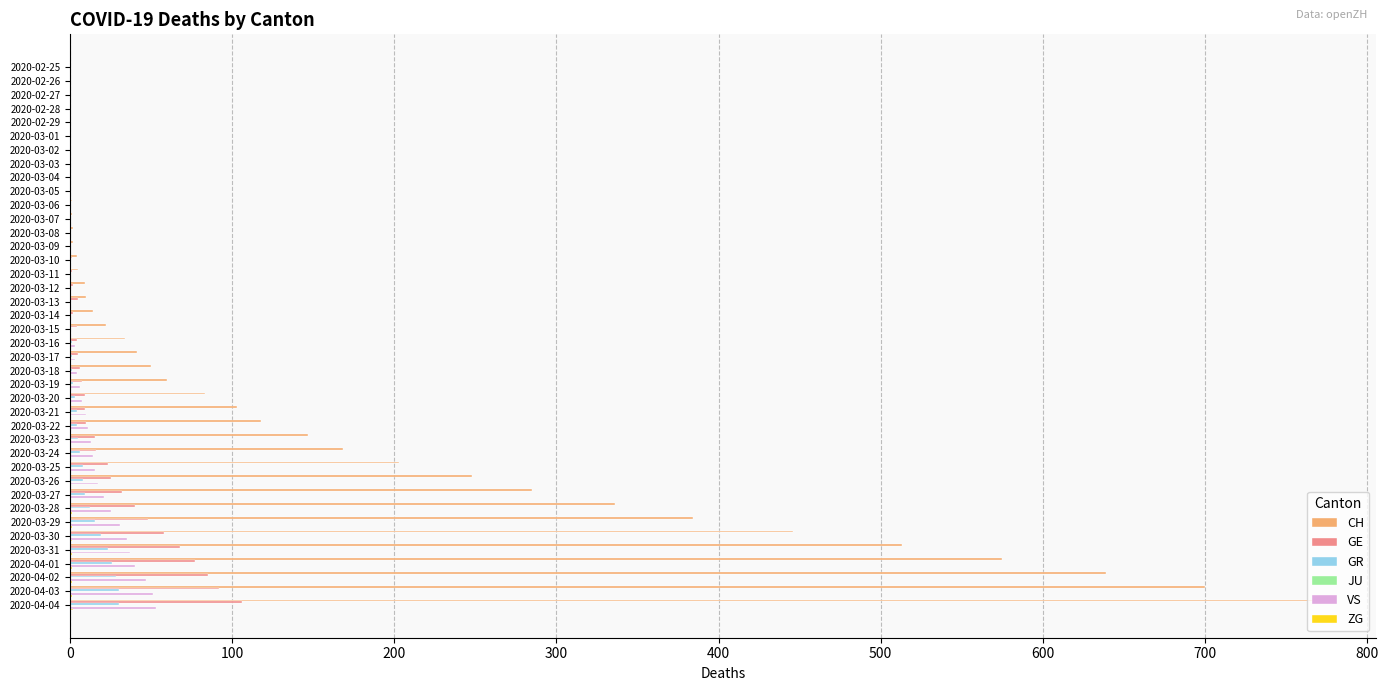

The value of GR at 2020-03-09 is 0. True or false?

True